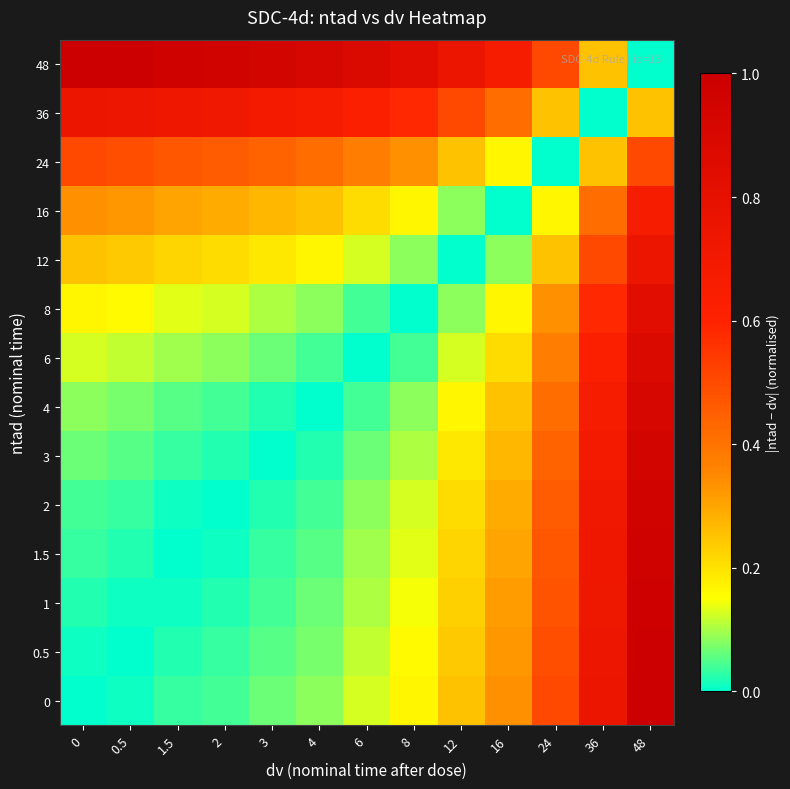

Reading left to right, extract all data points from this chart.

0: 0=0.0	0.5=0.0	1.5=0.0	2=0.0	3=0.1	4=0.1	6=0.1	8=0.2	12=0.2	16=0.3	24=0.5	36=0.8	48=1.0
0.5: 0=0.0	0.5=0.0	1.5=0.0	2=0.0	3=0.1	4=0.1	6=0.1	8=0.2	12=0.2	16=0.3	24=0.5	36=0.7	48=1.0
1: 0=0.0	0.5=0.0	1.5=0.0	2=0.0	3=0.0	4=0.1	6=0.1	8=0.1	12=0.2	16=0.3	24=0.5	36=0.7	48=1.0
1.5: 0=0.0	0.5=0.0	1.5=0.0	2=0.0	3=0.0	4=0.1	6=0.1	8=0.1	12=0.2	16=0.3	24=0.5	36=0.7	48=1.0
2: 0=0.0	0.5=0.0	1.5=0.0	2=0.0	3=0.0	4=0.0	6=0.1	8=0.1	12=0.2	16=0.3	24=0.5	36=0.7	48=1.0
3: 0=0.1	0.5=0.1	1.5=0.0	2=0.0	3=0.0	4=0.0	6=0.1	8=0.1	12=0.2	16=0.3	24=0.4	36=0.7	48=0.9
4: 0=0.1	0.5=0.1	1.5=0.1	2=0.0	3=0.0	4=0.0	6=0.0	8=0.1	12=0.2	16=0.2	24=0.4	36=0.7	48=0.9
6: 0=0.1	0.5=0.1	1.5=0.1	2=0.1	3=0.1	4=0.0	6=0.0	8=0.0	12=0.1	16=0.2	24=0.4	36=0.6	48=0.9
8: 0=0.2	0.5=0.2	1.5=0.1	2=0.1	3=0.1	4=0.1	6=0.0	8=0.0	12=0.1	16=0.2	24=0.3	36=0.6	48=0.8
12: 0=0.2	0.5=0.2	1.5=0.2	2=0.2	3=0.2	4=0.2	6=0.1	8=0.1	12=0.0	16=0.1	24=0.2	36=0.5	48=0.8
16: 0=0.3	0.5=0.3	1.5=0.3	2=0.3	3=0.3	4=0.2	6=0.2	8=0.2	12=0.1	16=0.0	24=0.2	36=0.4	48=0.7
24: 0=0.5	0.5=0.5	1.5=0.5	2=0.5	3=0.4	4=0.4	6=0.4	8=0.3	12=0.2	16=0.2	24=0.0	36=0.2	48=0.5
36: 0=0.8	0.5=0.7	1.5=0.7	2=0.7	3=0.7	4=0.7	6=0.6	8=0.6	12=0.5	16=0.4	24=0.2	36=0.0	48=0.2
48: 0=1.0	0.5=1.0	1.5=1.0	2=1.0	3=0.9	4=0.9	6=0.9	8=0.8	12=0.8	16=0.7	24=0.5	36=0.2	48=0.0